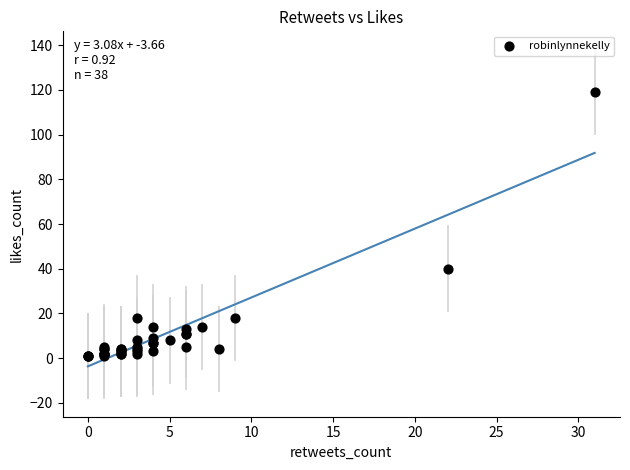

What Y value in the scatter plot is closest to 60?

40